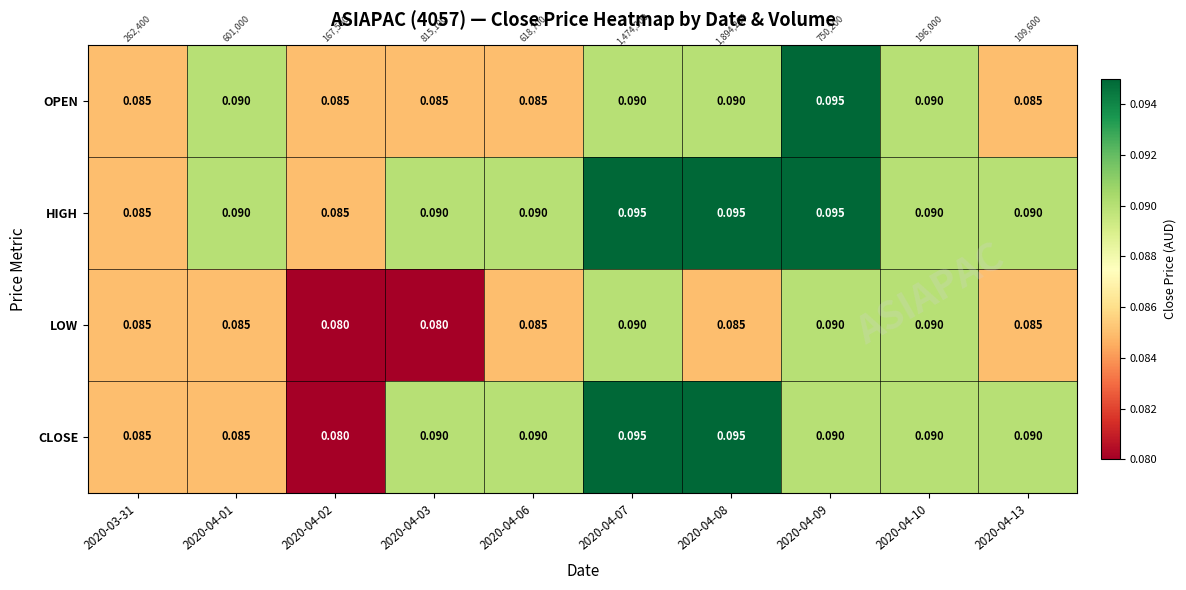

Which series has the largest range (max minus min)?

CLOSE